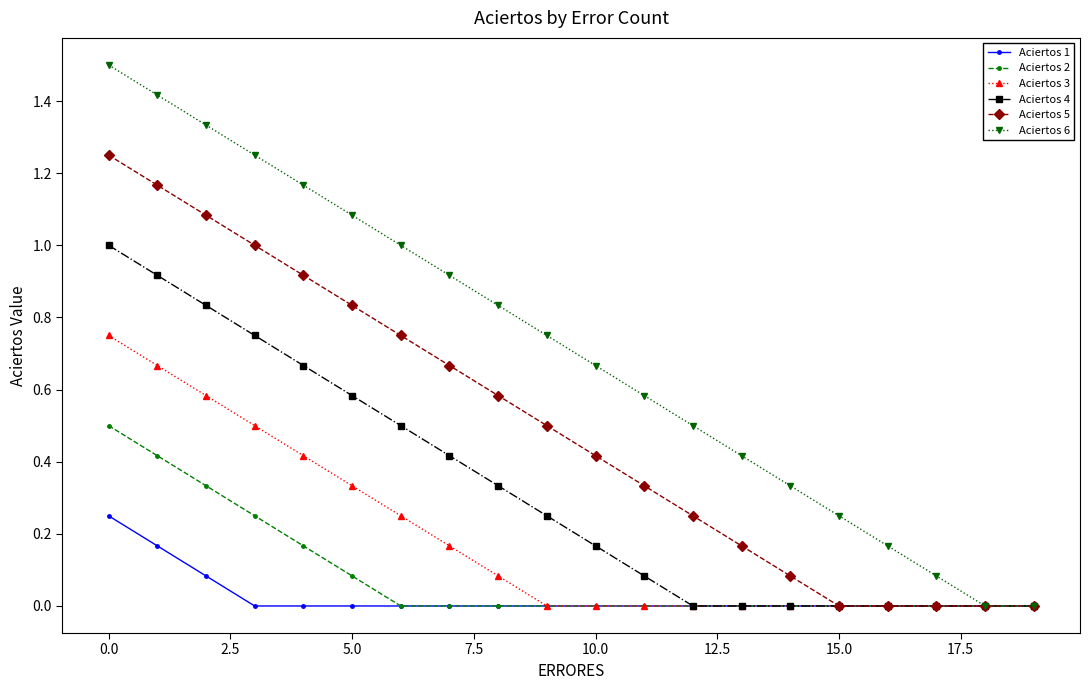

Which series has the largest total across all categories?

Aciertos 6